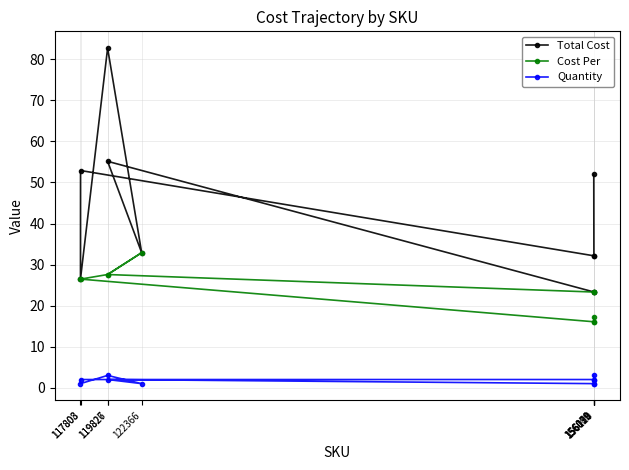

What is the difference between the maximum and minimum values in the Cost Per series?

16.8